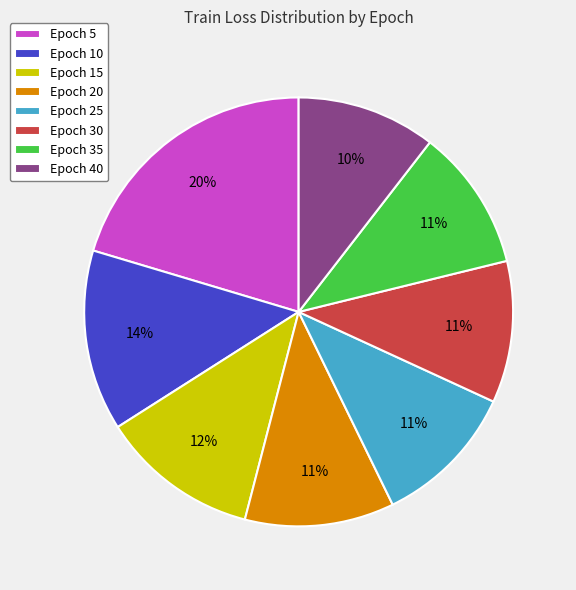

What percentage is the Epoch 35 slice, to the nearest percent?

11%